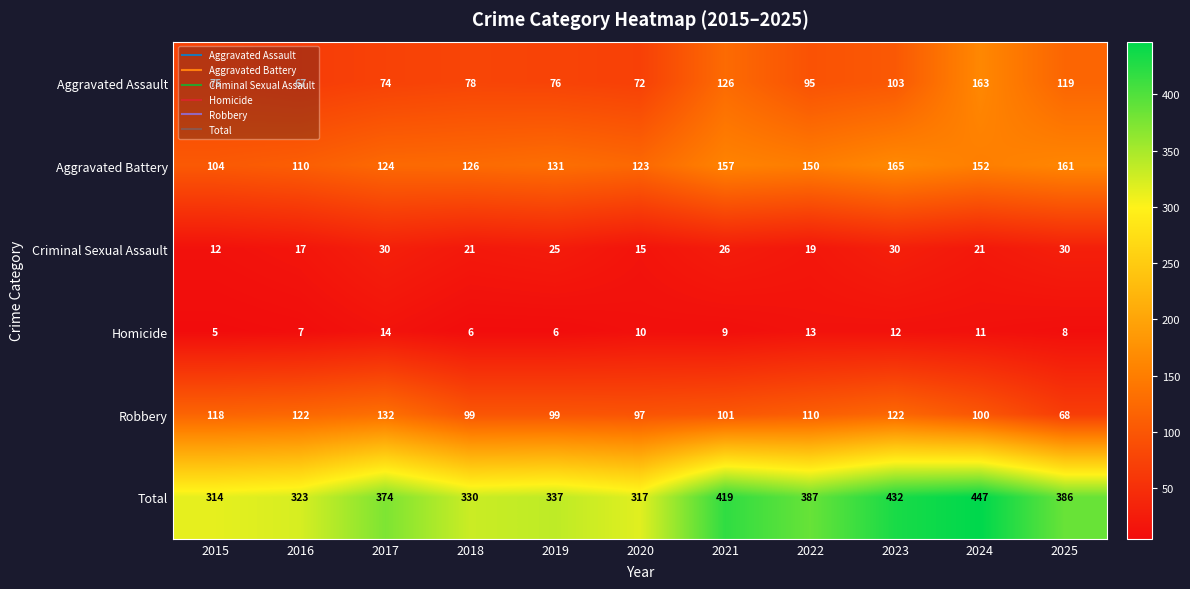

What is the difference between the maximum and minimum values in the Homicide series?

9